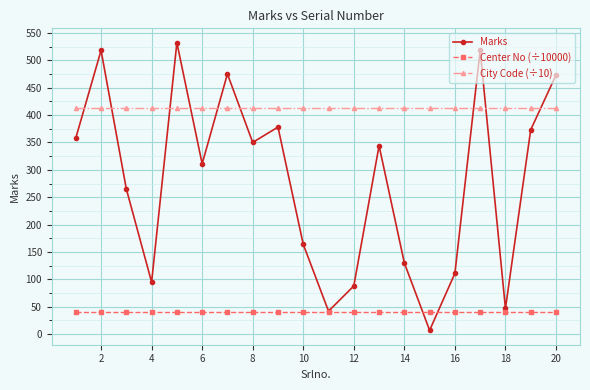

In Marks, how many points are lower than both neighbors (excluding endpoints)?

6